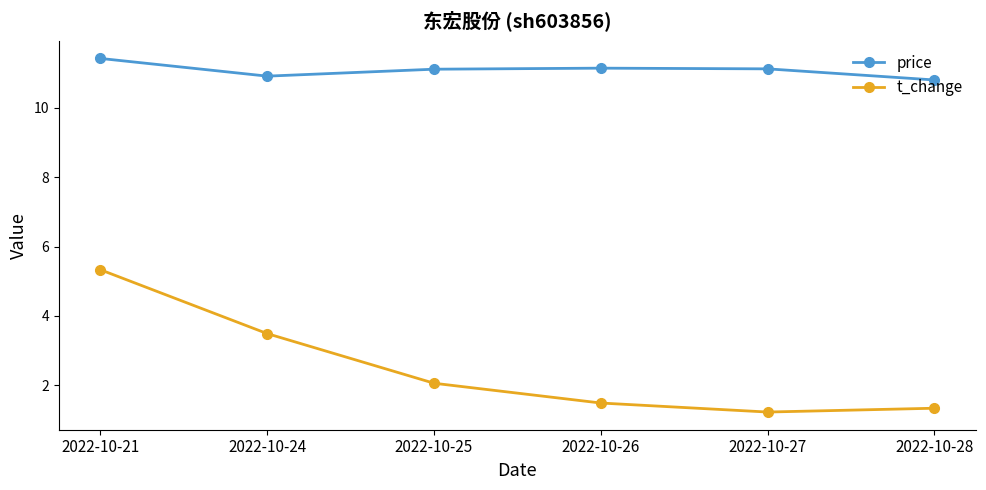

What is the difference between the highest and lowest values at 2022-10-24?

7.4